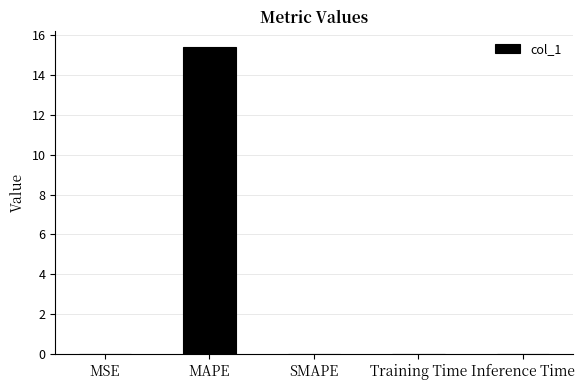

Are the bars horizontal?

No